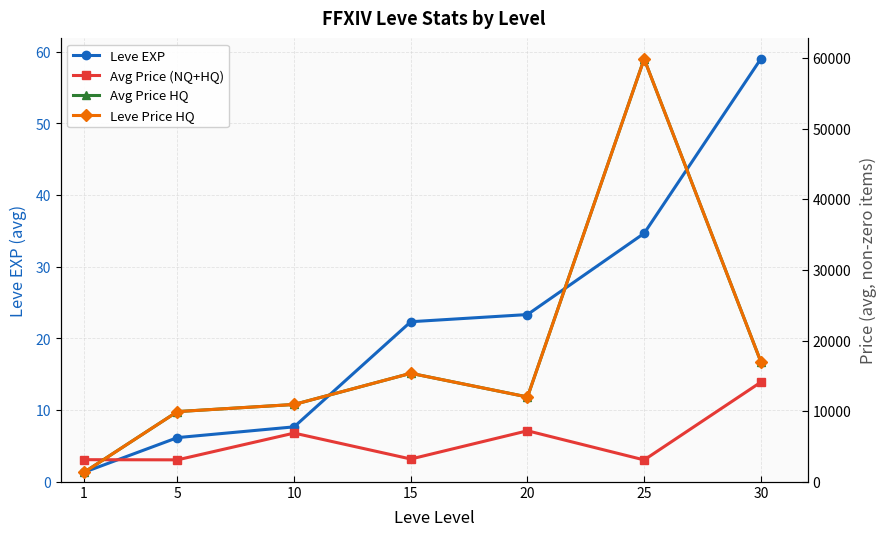

What is the difference between the maximum and second lowest values in the Leve EXP series?

52.8